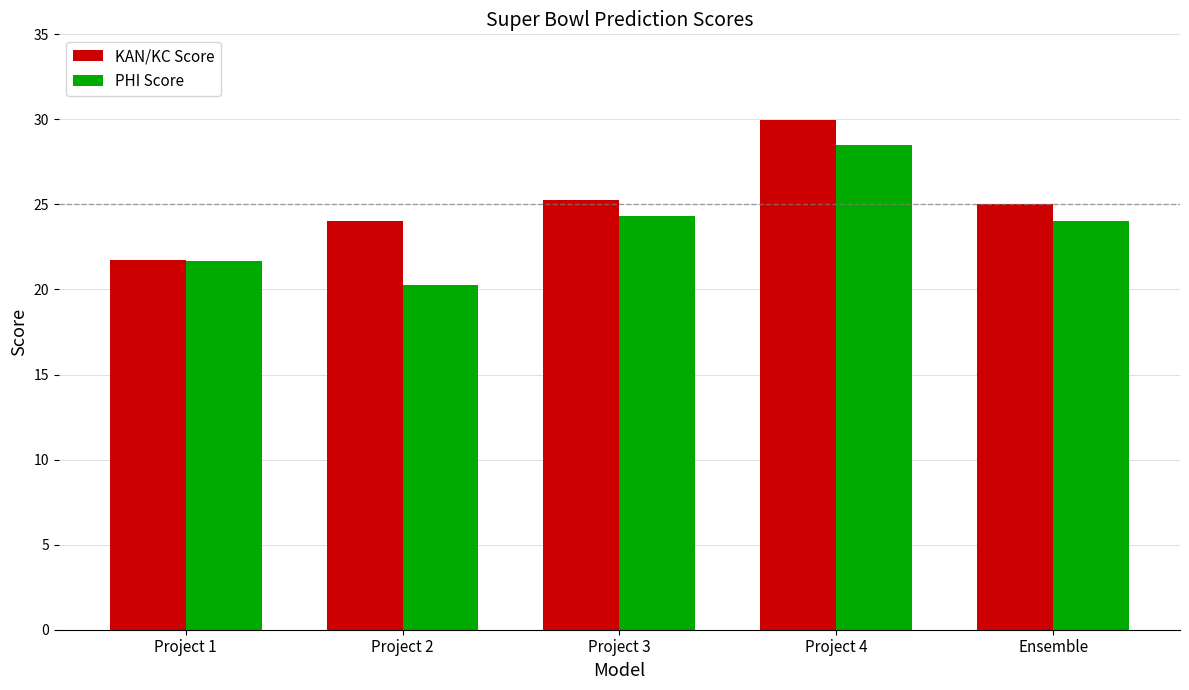

List the series in order of their peak value, lowest first.

PHI Score, KAN/KC Score